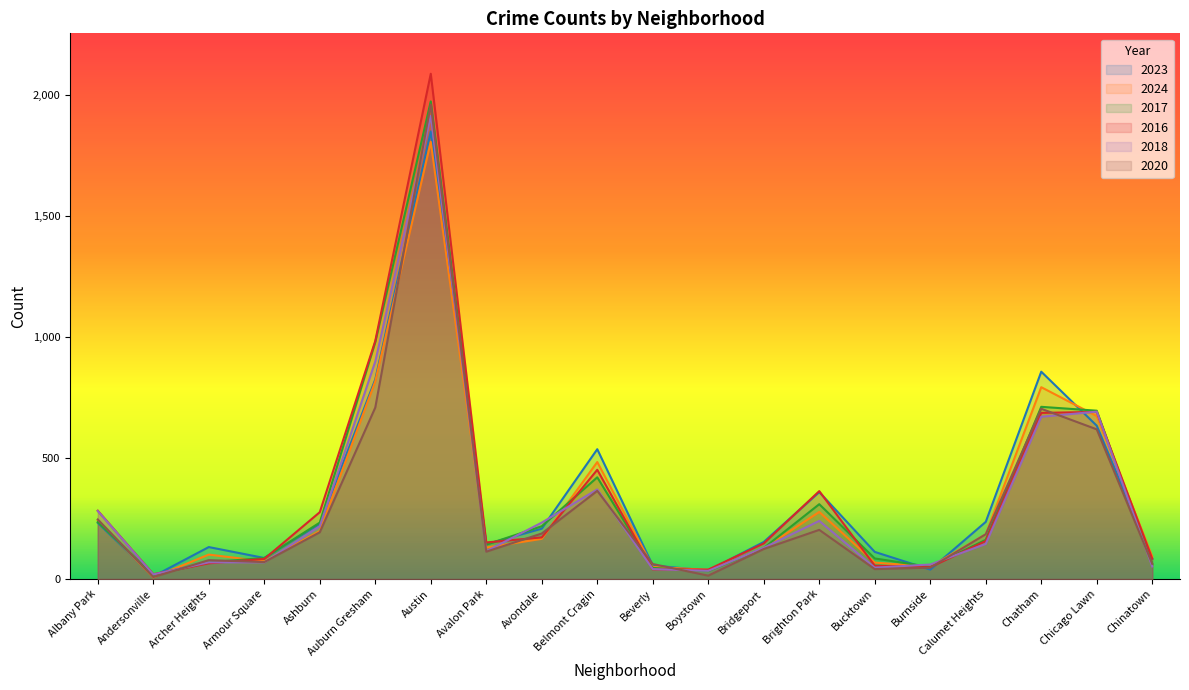

How many lines are shown in the chart?

6